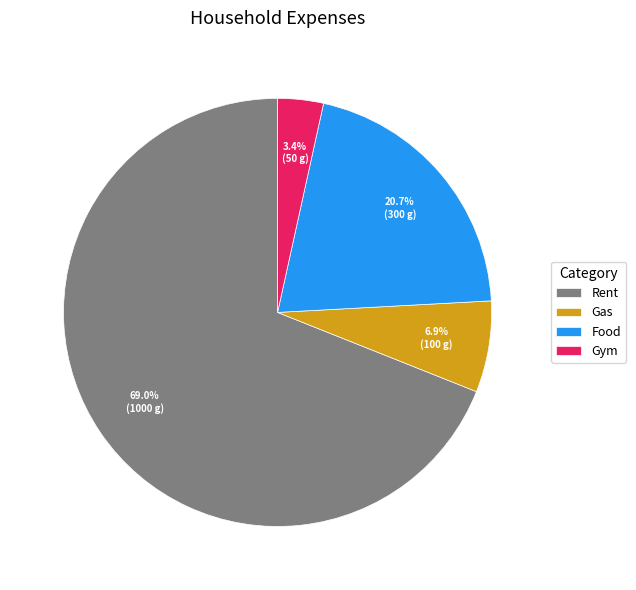

Combined, do Rent and Food account for over 50%?

Yes